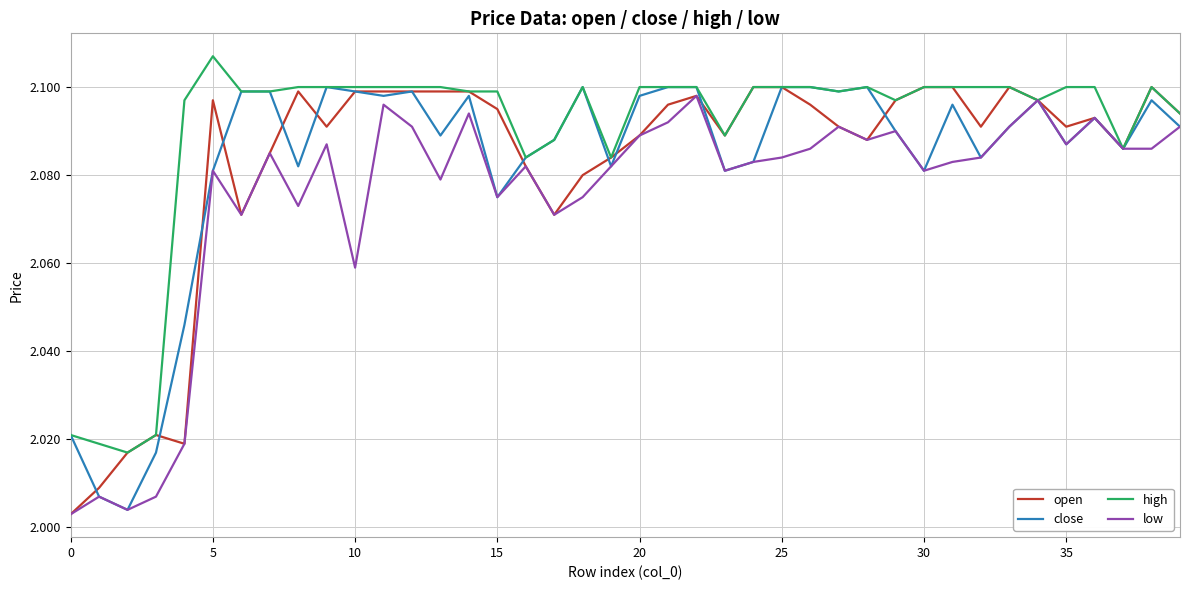

What is the difference between the maximum and minimum values in the open series?

0.1